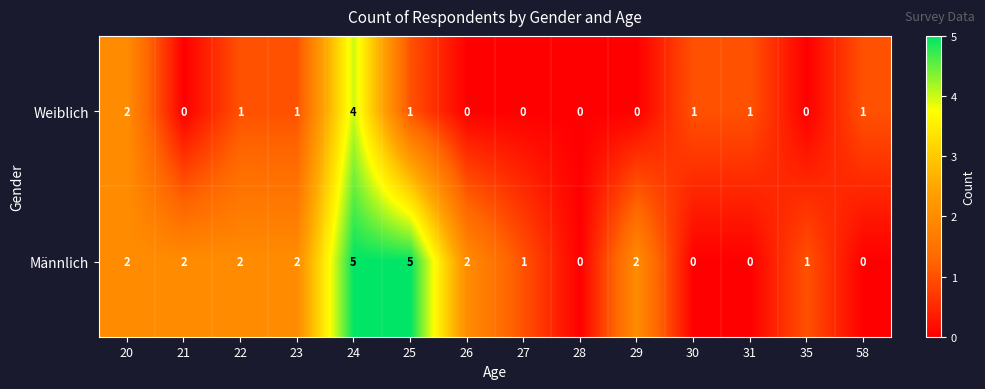

What is the sum of the Weiblich values at 24 and 28?

4